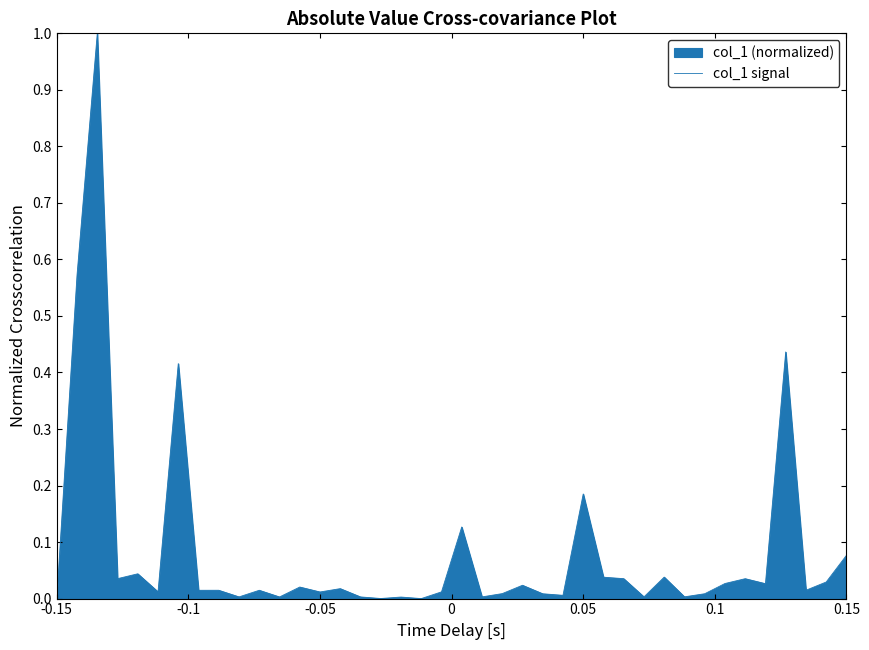

What is the difference between the maximum and minimum values?

1.0